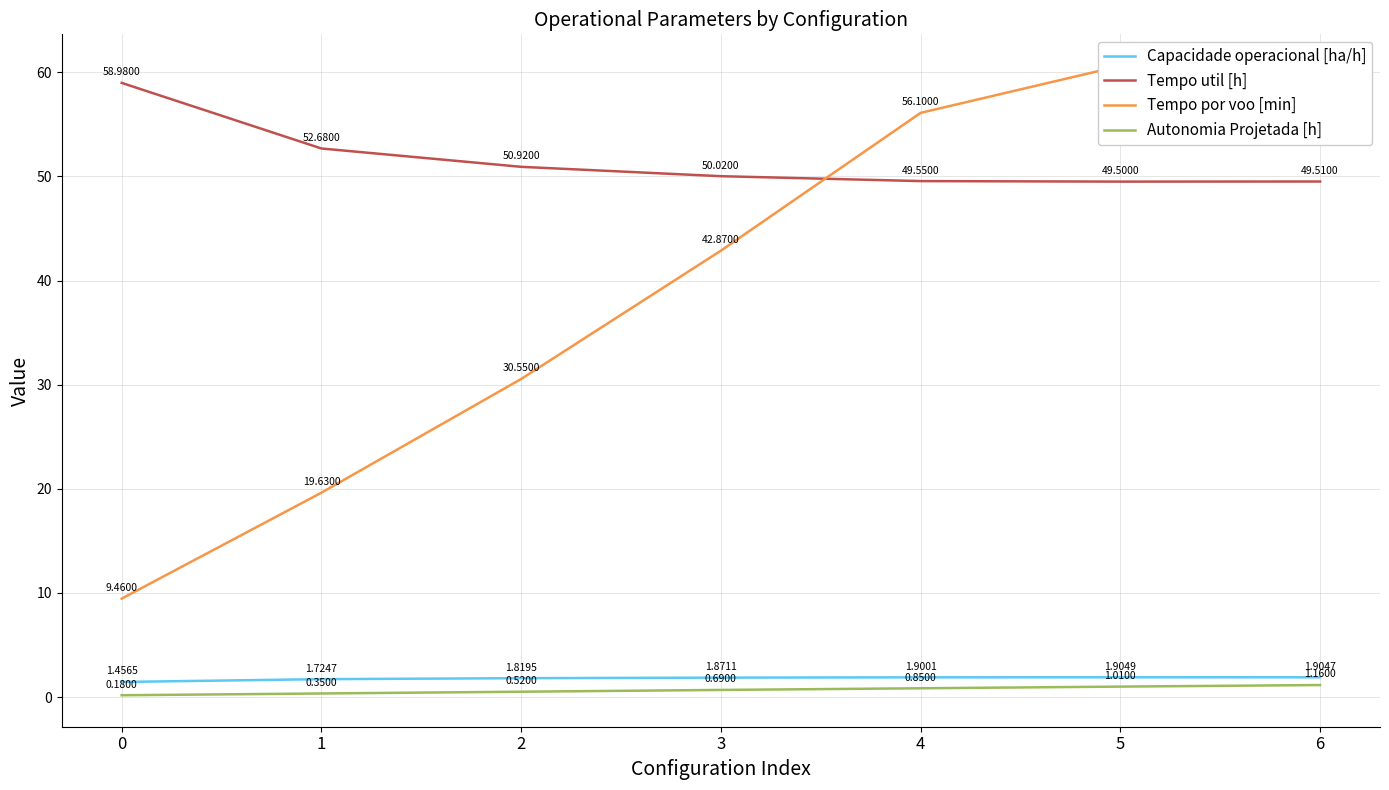

What value does the Autonomia Projetada [h] series have at 4?

0.8